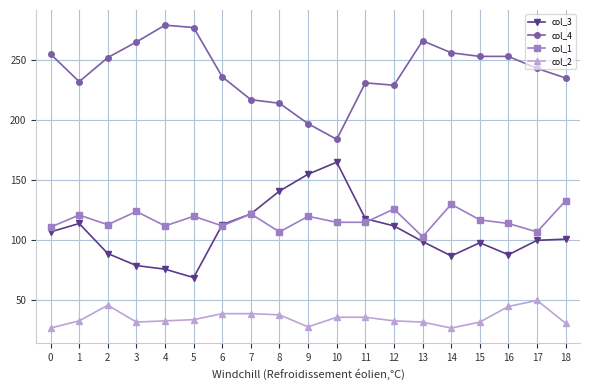

What is the difference between the second highest and minimum values in the col_4 series?

93